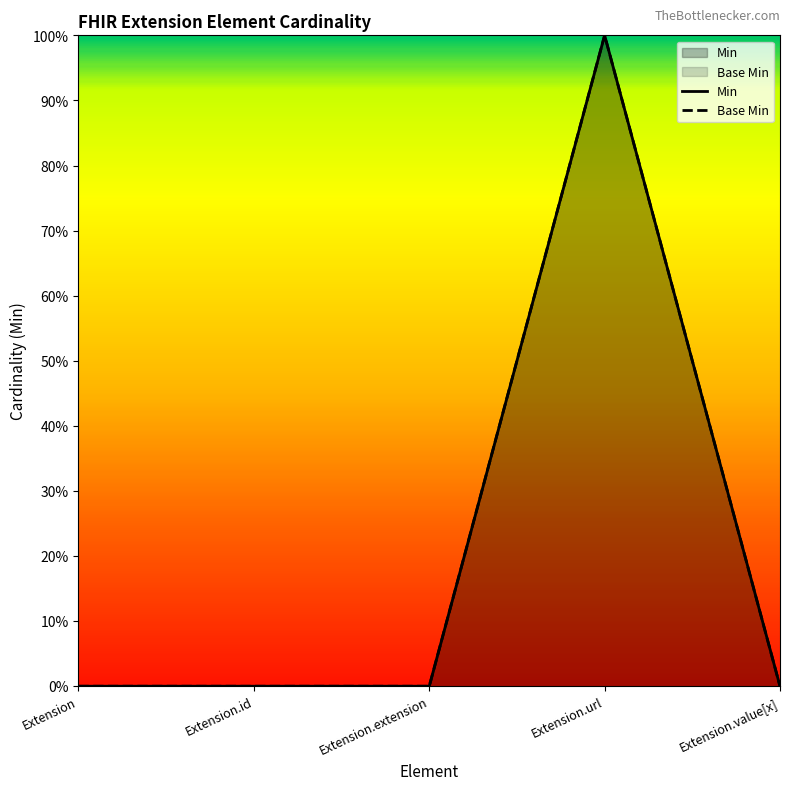

In Base Min, how many points are higher than both neighbors (excluding endpoints)?

1